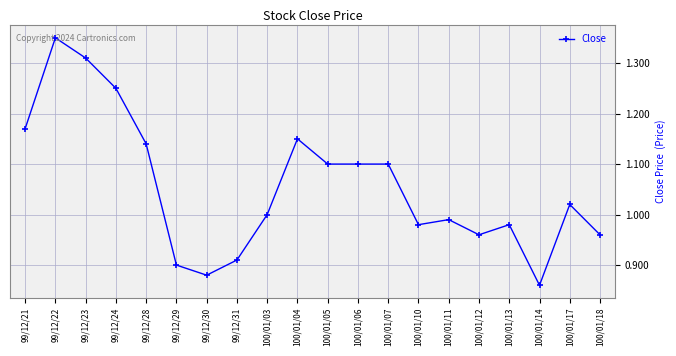

How many data points does each series have?

20